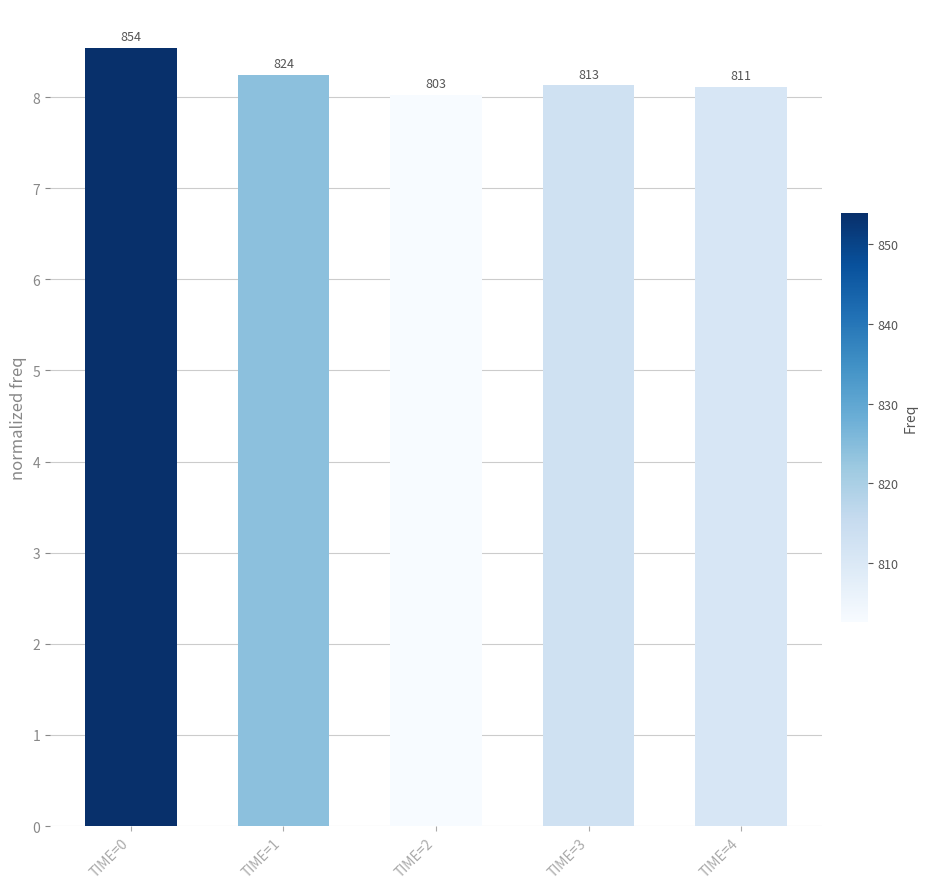

Between TIME=1 and TIME=4, which is larger?

TIME=1